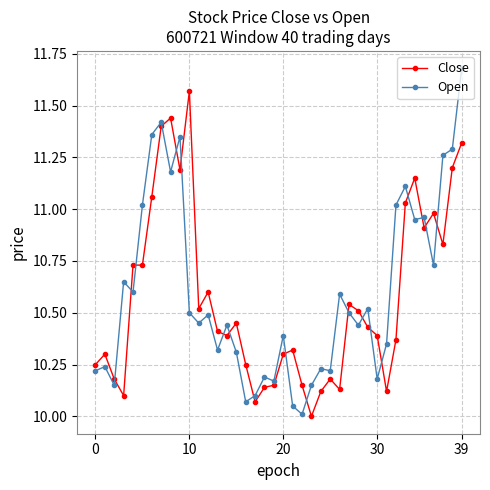

After their last crossing, which series has the higher values: Close or Open?

Open